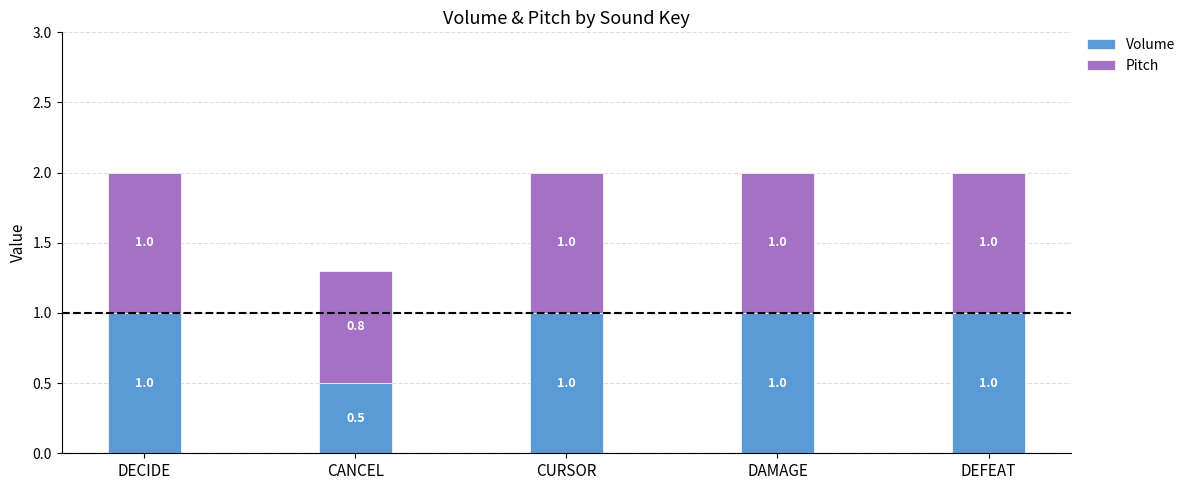

What is the maximum value for Volume?

1.0